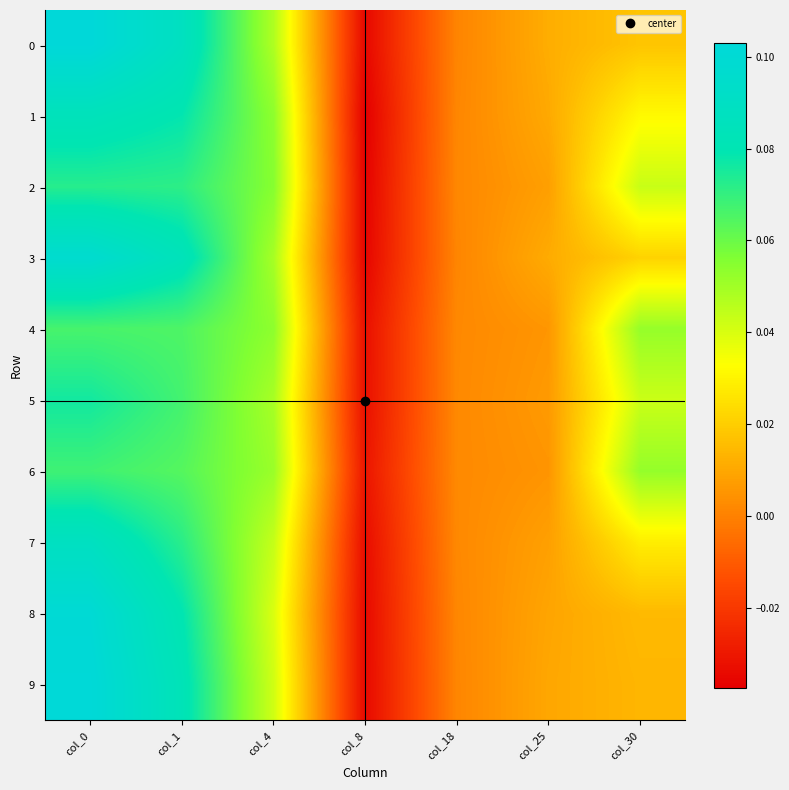

Between col_0 and col_30, which series saw the biggest shift?

9